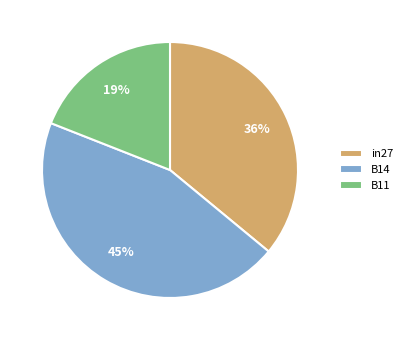

Count the number of slices in the pie.

3